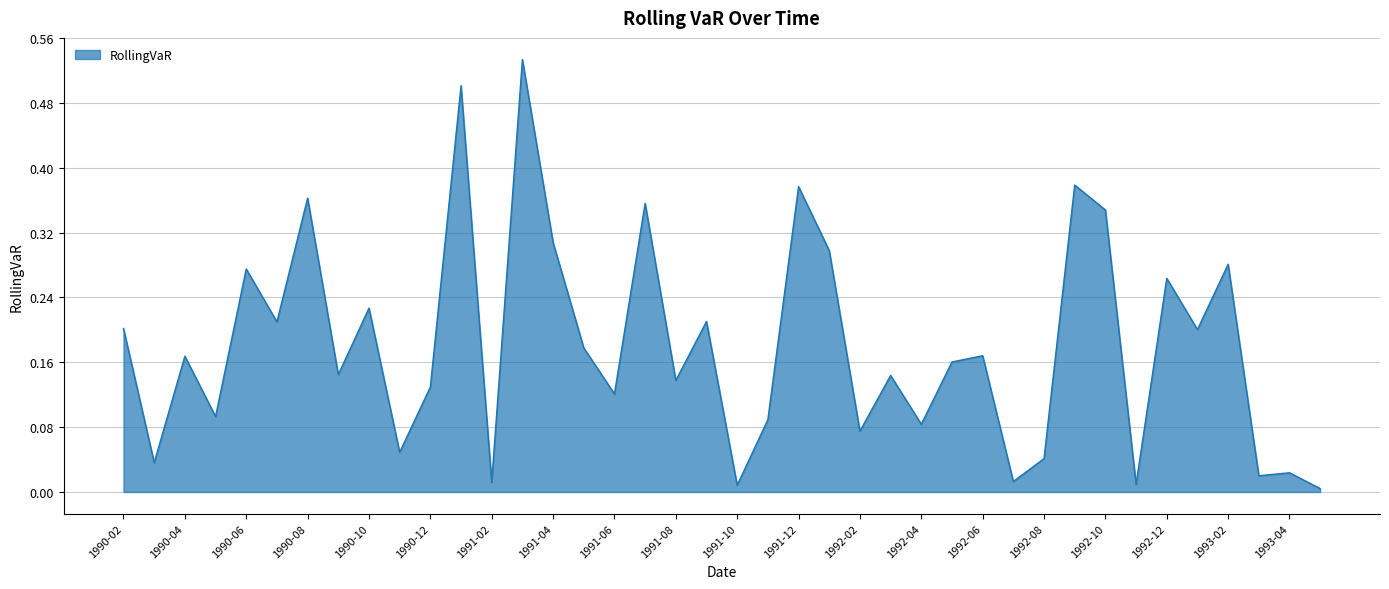

Reading right to left, list all the values displayed in this chart.

0.0	0.0	0.0	0.3	0.2	0.3	0.0	0.3	0.4	0.0	0.0	0.2	0.2	0.1	0.1	0.1	0.3	0.4	0.1	0.0	0.2	0.1	0.4	0.1	0.2	0.3	0.5	0.0	0.5	0.1	0.0	0.2	0.1	0.4	0.2	0.3	0.1	0.2	0.0	0.2